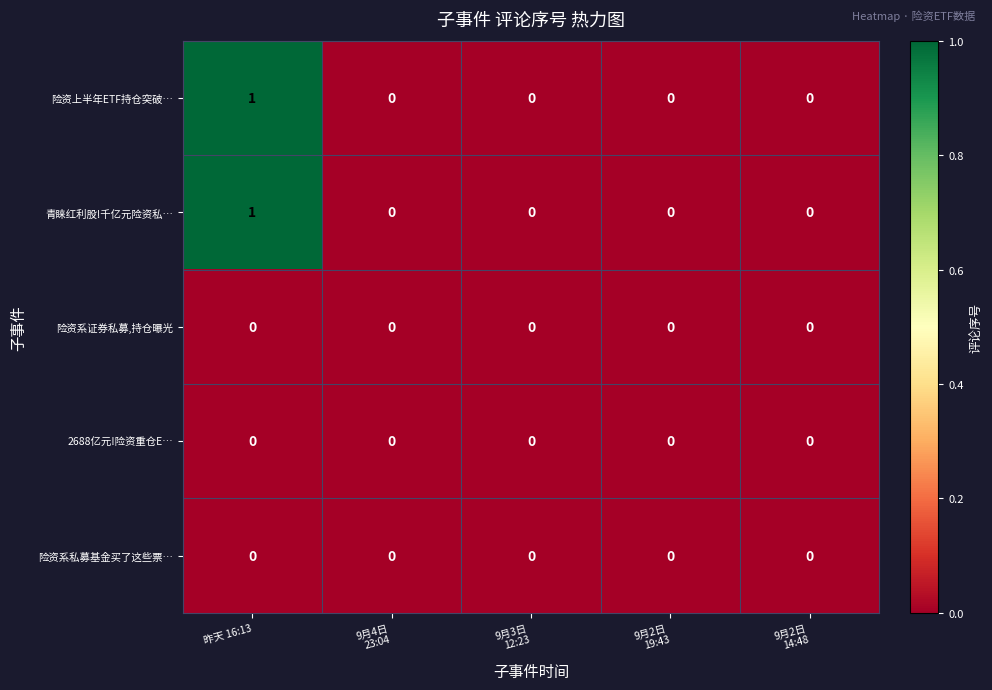

Count the number of categories in the chart.

5